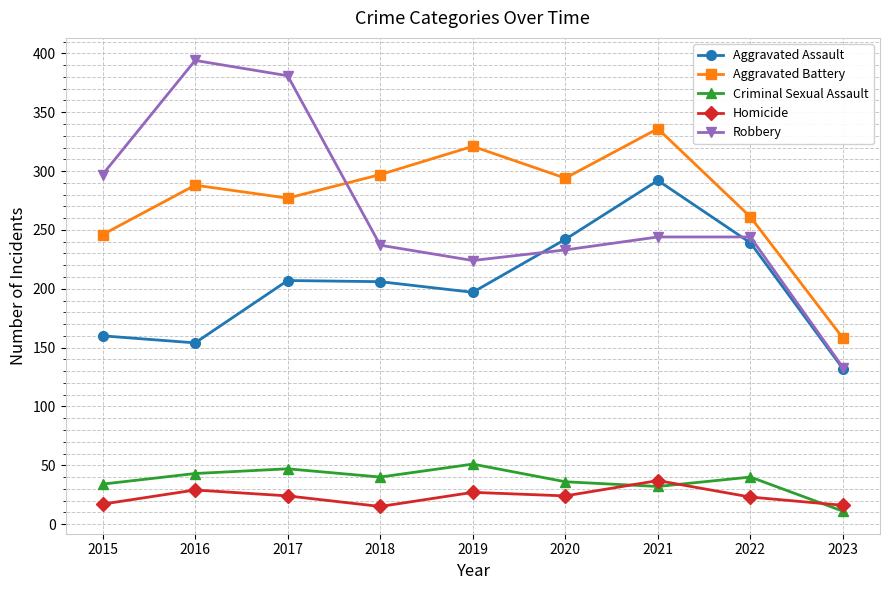

True or false: Robbery and Criminal Sexual Assault intersect in this chart.

False